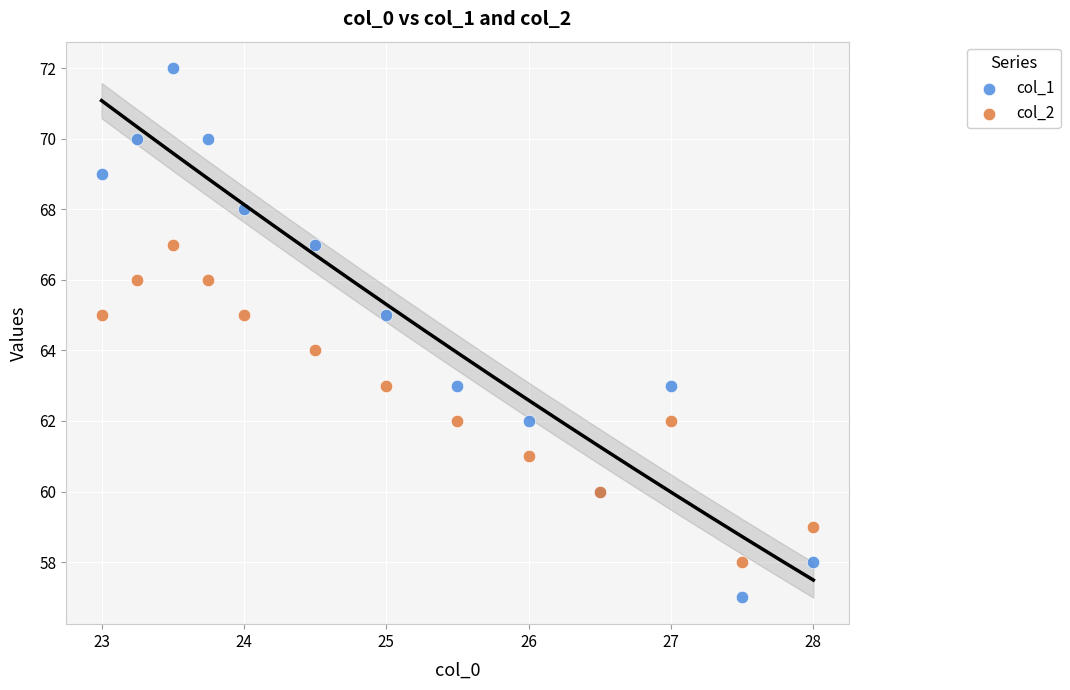

Which series contains the highest Y value?

col_1